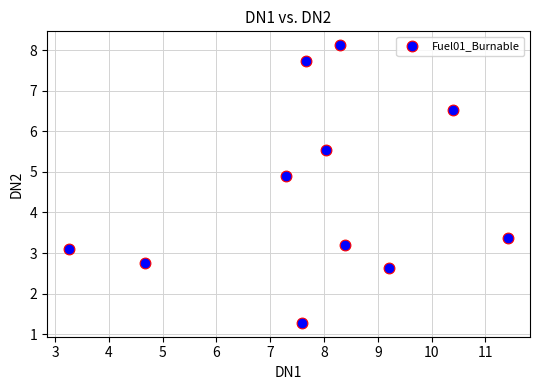

What is the range of Y values (max minus min)?

6.8